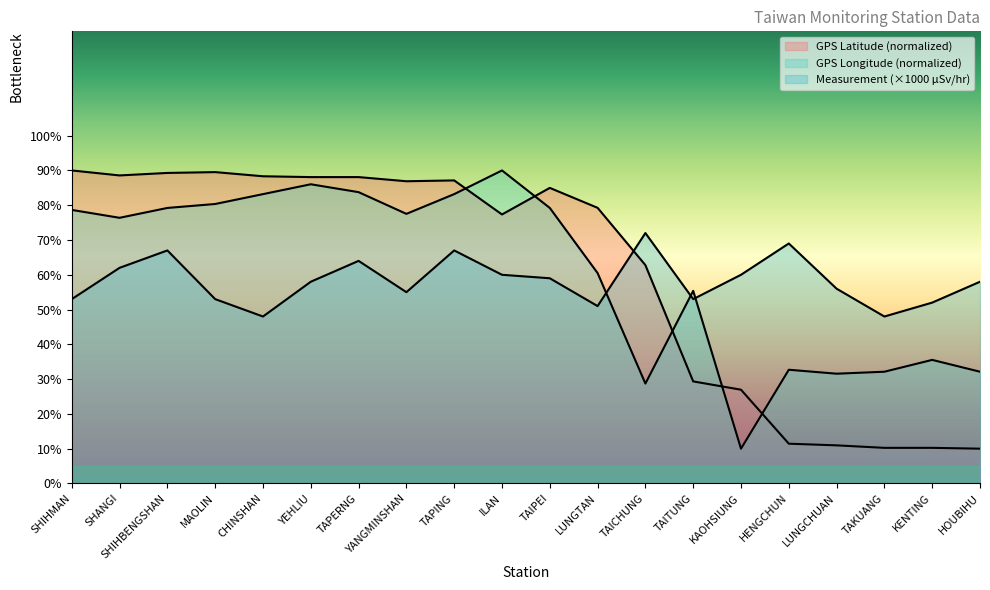

What is the lowest value of the GPS Longitude series?

10.0